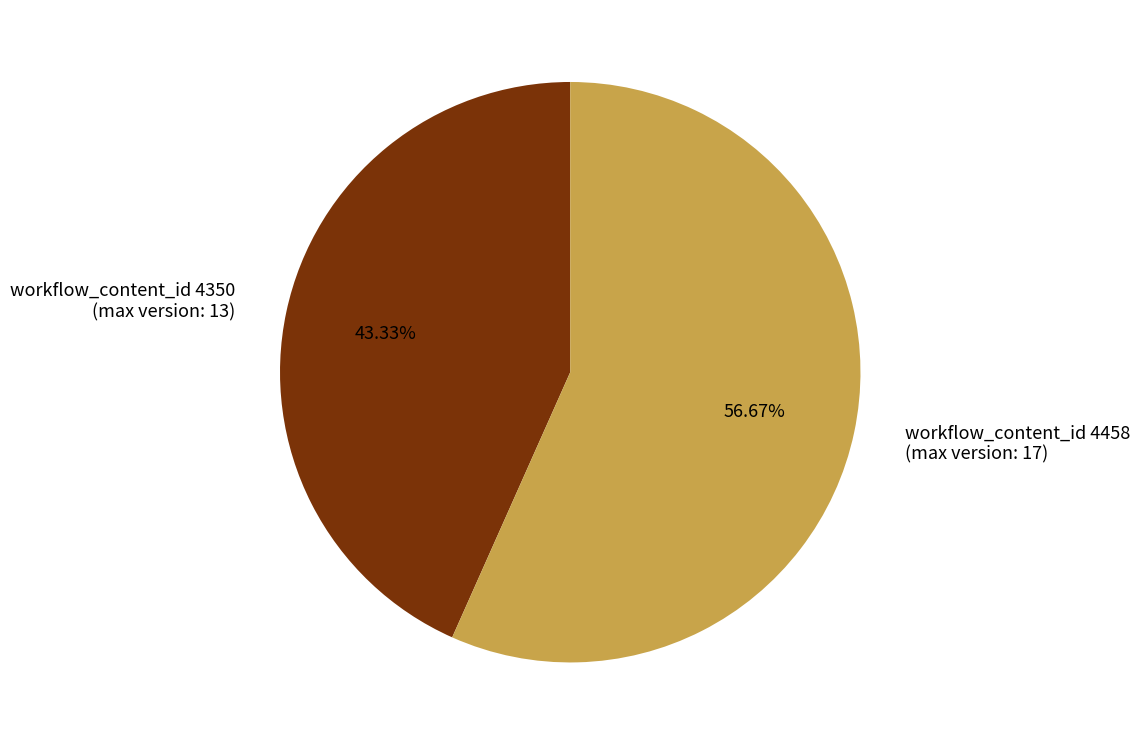

To the nearest percent, what is the combined percentage of workflow_content_id 4458 and workflow_content_id 4350?

100%